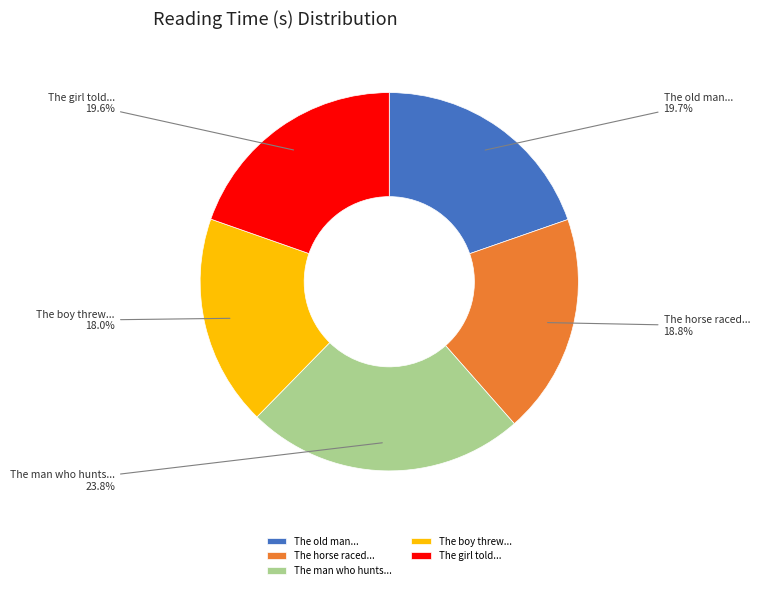

What is the largest slice in the pie chart?

The man who hunts...